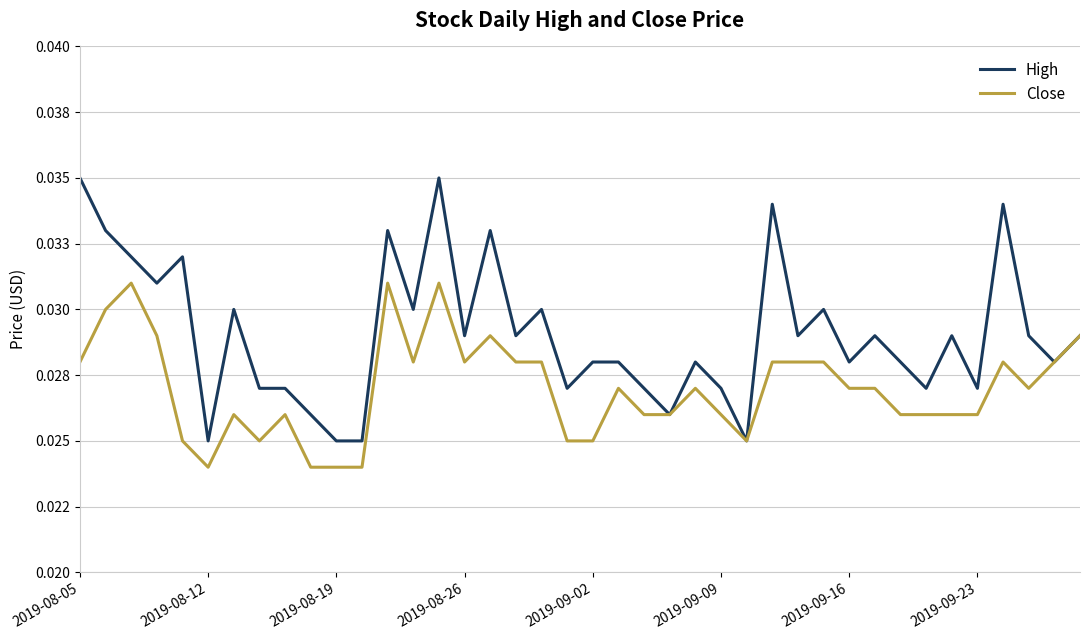

Does the chart have visible grid lines?

Yes